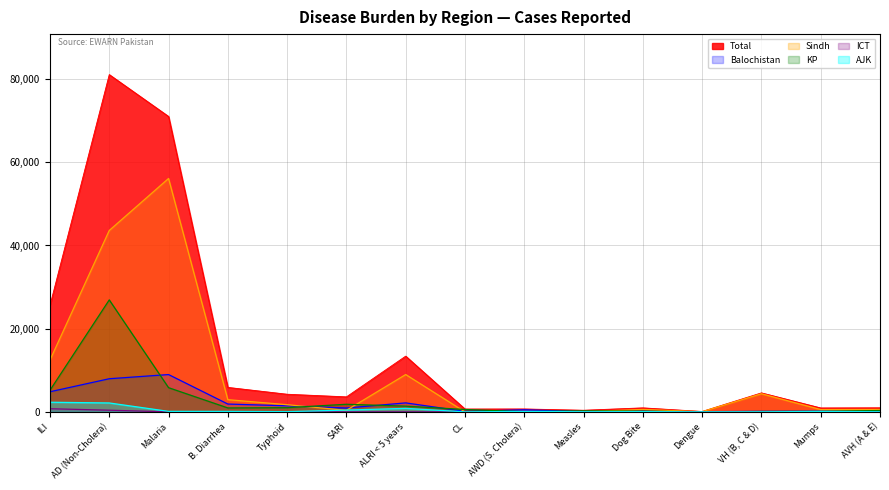

What is the difference between the highest and lowest values at Dengue?

93